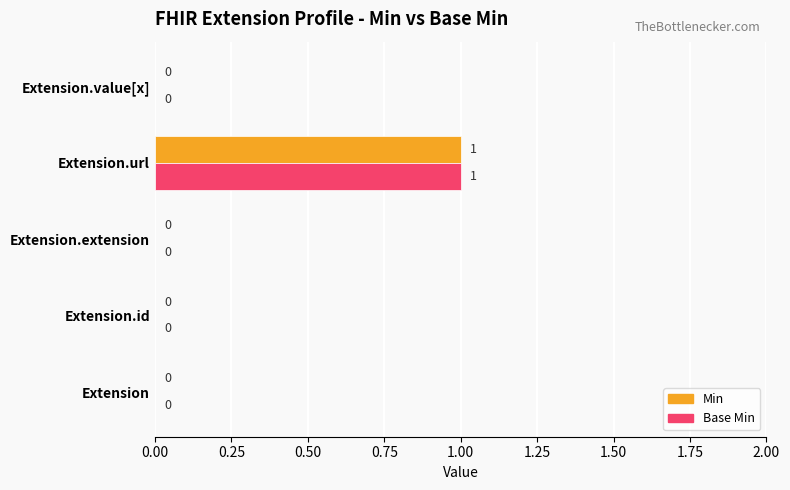

How many values in the Base Min series exceed 0?

1